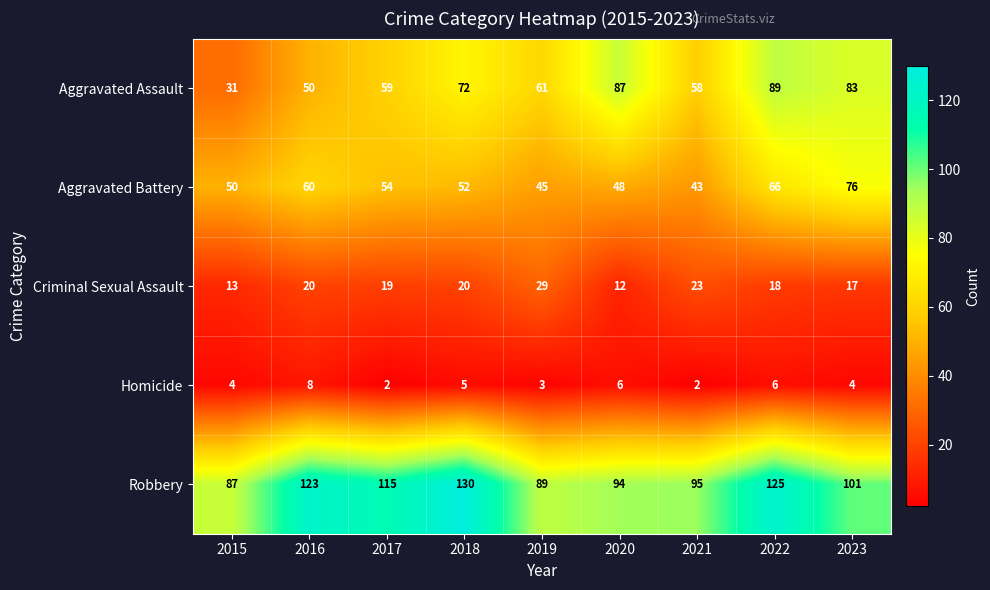

What is the sum of all Aggravated Assault values?

590